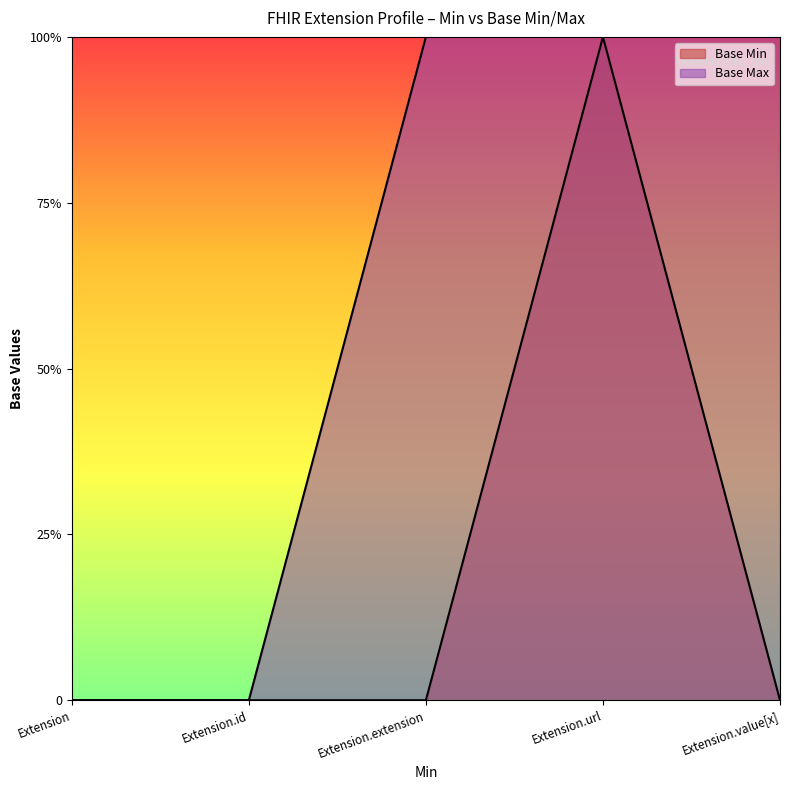

At which label does Base Max reach its peak?

Extension.extension